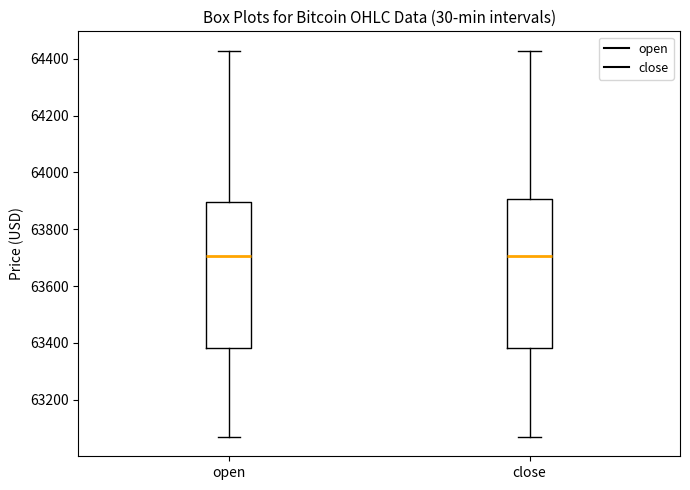

Reading left to right, transcribe this box plot: for each box, give where its median line is, the range the box spans, and where its two whiskers end, as read against the y-axis. The values are not printed on the chart, so give them approximately, as read against the axis.

open: median 63700, box 63380 to 63900, whiskers 63060 to 64420
close: median 63700, box 63380 to 63900, whiskers 63060 to 64420